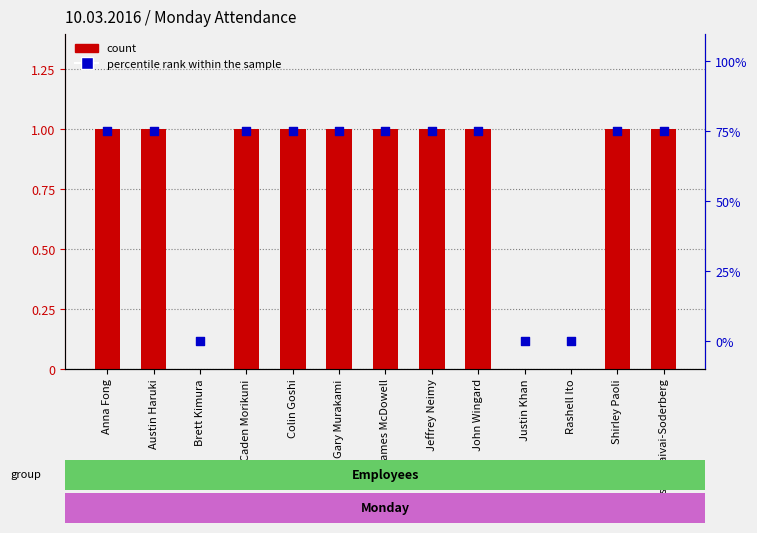

Which series contains the highest Y value?

percentile rank within the sample